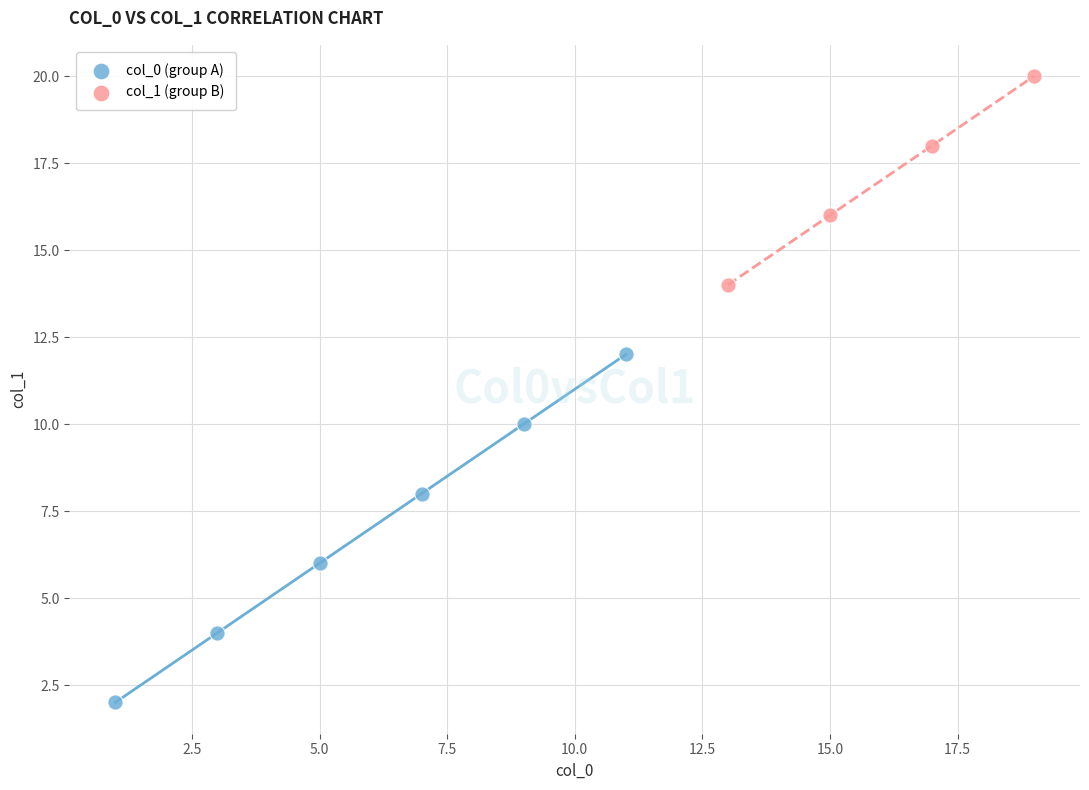

Which series reaches the minimum Y coordinate?

col_0 (group A)